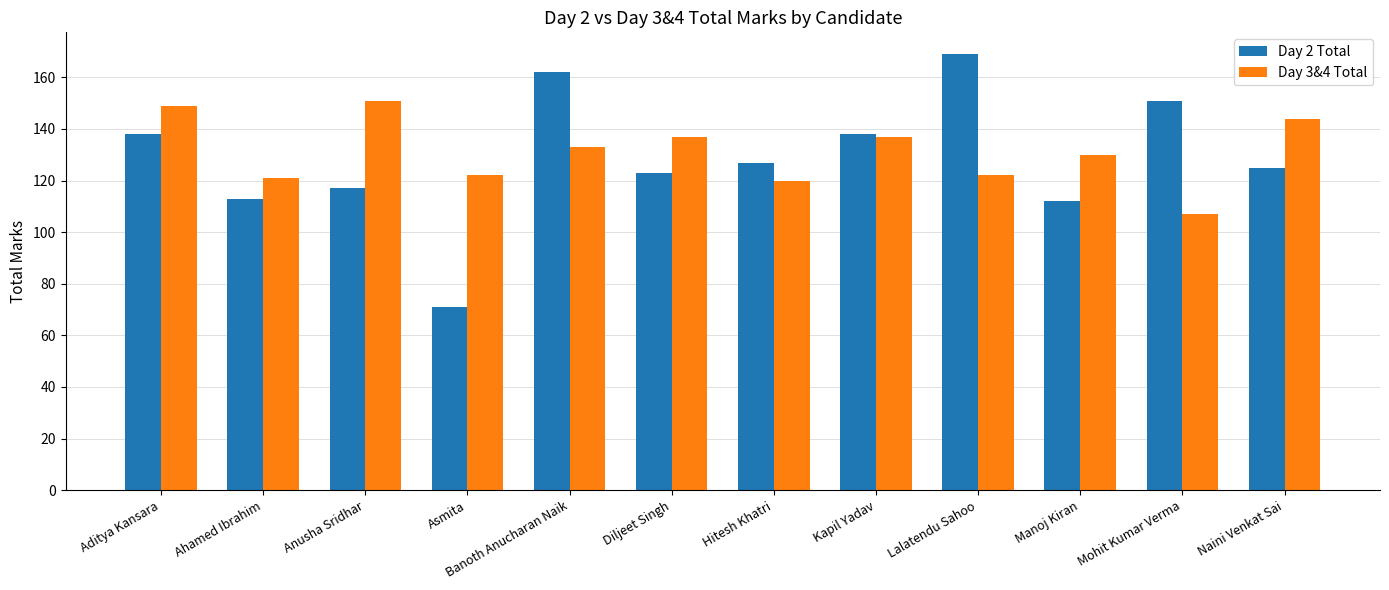

What is the sum of all Day 3&4 Total values?

1573